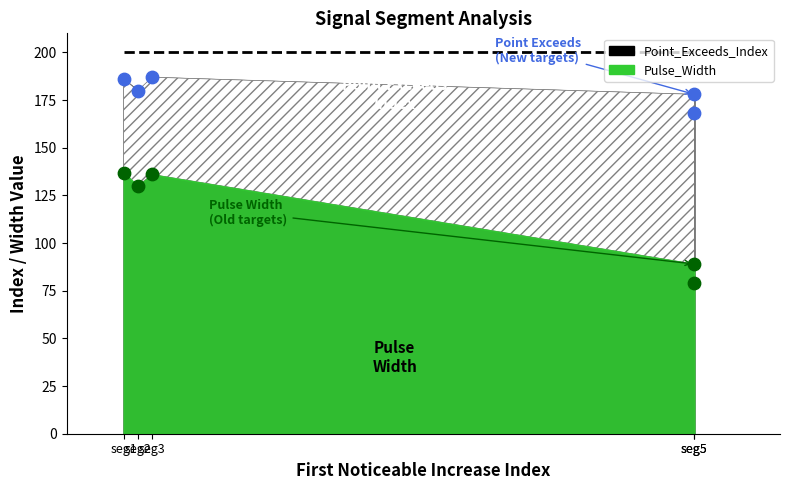

Across all data points, what is the average Y value?

147